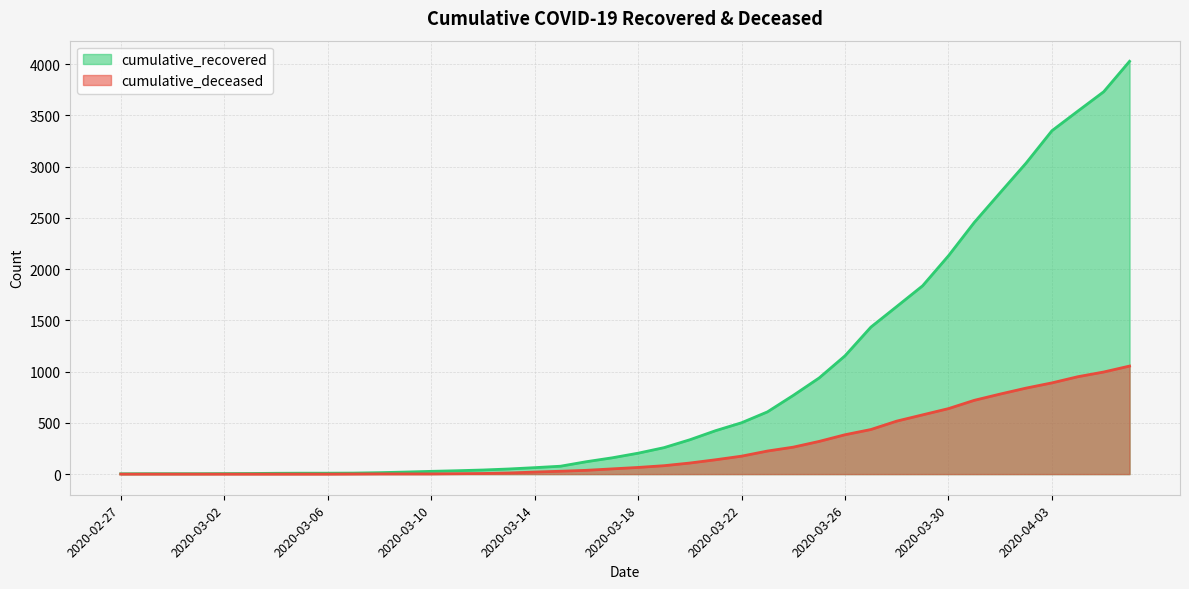

True or false: cumulative_recovered and cumulative_deceased intersect in this chart.

False